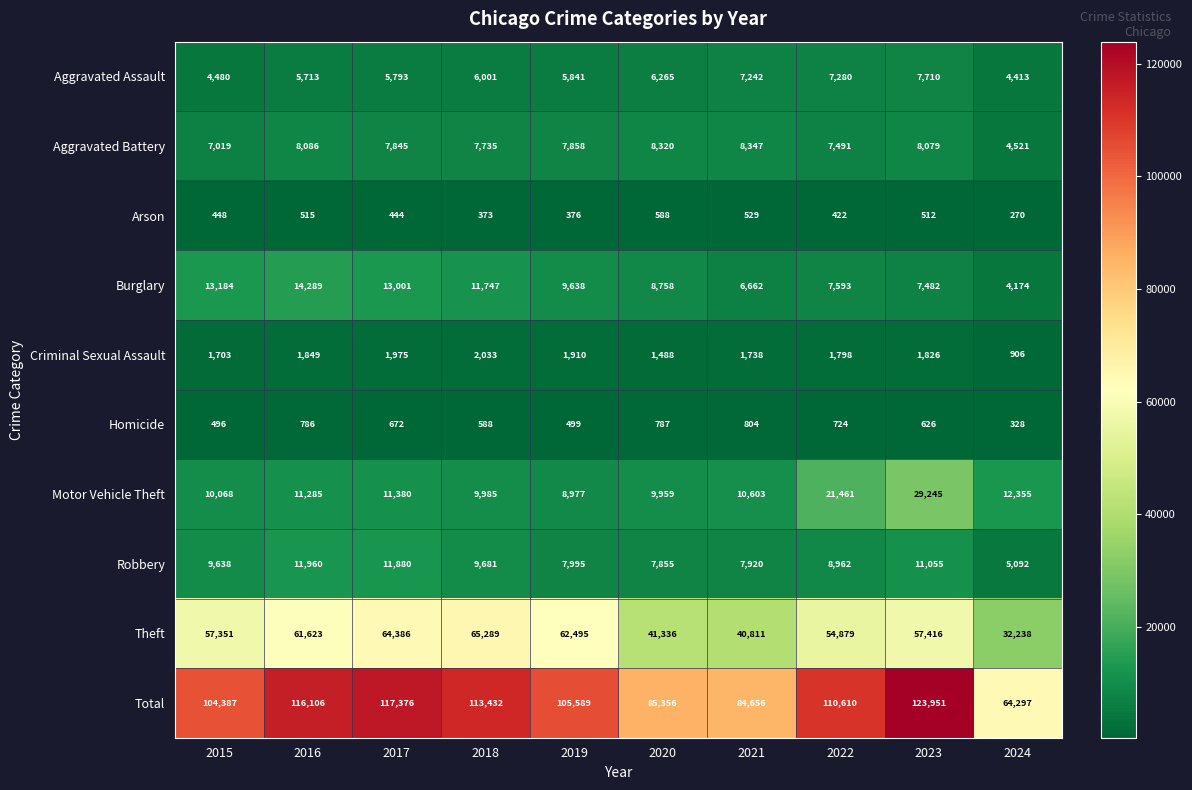

What is the difference between the Criminal Sexual Assault values at 2018 and 2024?

1127